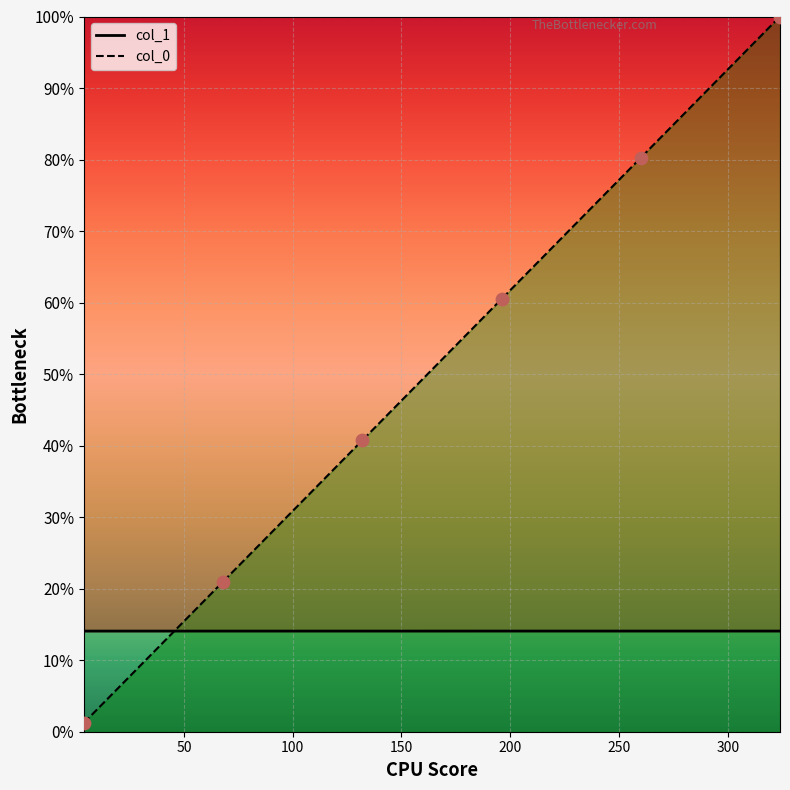

At how many categories does at least one series exceed 50?

3